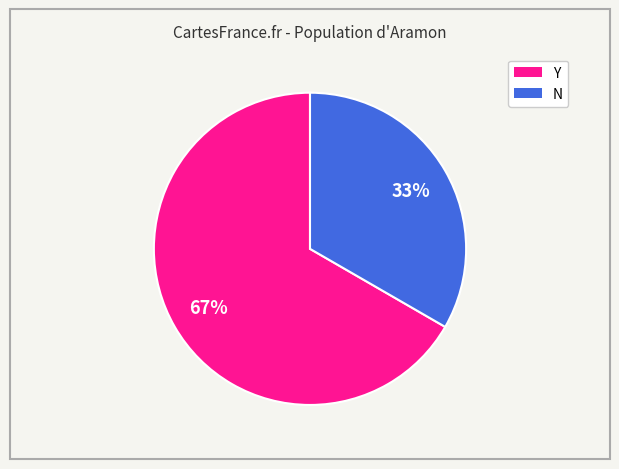

To the nearest percent, what is the average slice percentage?

50%